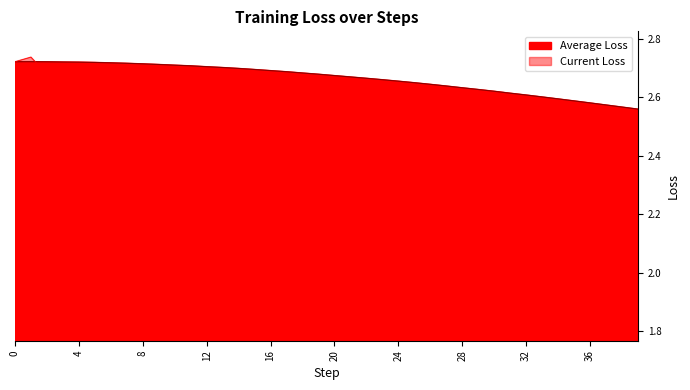

Reading right to left, extract all data points from this chart.

Average Loss: 2.6	2.6	2.6	2.6	2.6	2.6	2.6	2.6	2.6	2.6	2.6	2.6	2.6	2.6	2.6	2.7	2.7	2.7	2.7	2.7	2.7	2.7	2.7	2.7	2.7	2.7	2.7	2.7	2.7	2.7	2.7	2.7	2.7	2.7	2.7	2.7	2.7	2.7	2.7	2.7
Current Loss: 1.9	1.9	1.9	1.9	1.9	1.9	1.9	2.0	2.0	2.0	2.1	2.0	2.1	2.1	2.1	2.2	2.2	2.2	2.2	2.2	2.3	2.3	2.3	2.3	2.3	2.4	2.4	2.4	2.5	2.5	2.5	2.5	2.6	2.6	2.6	2.7	2.7	2.7	2.7	2.7